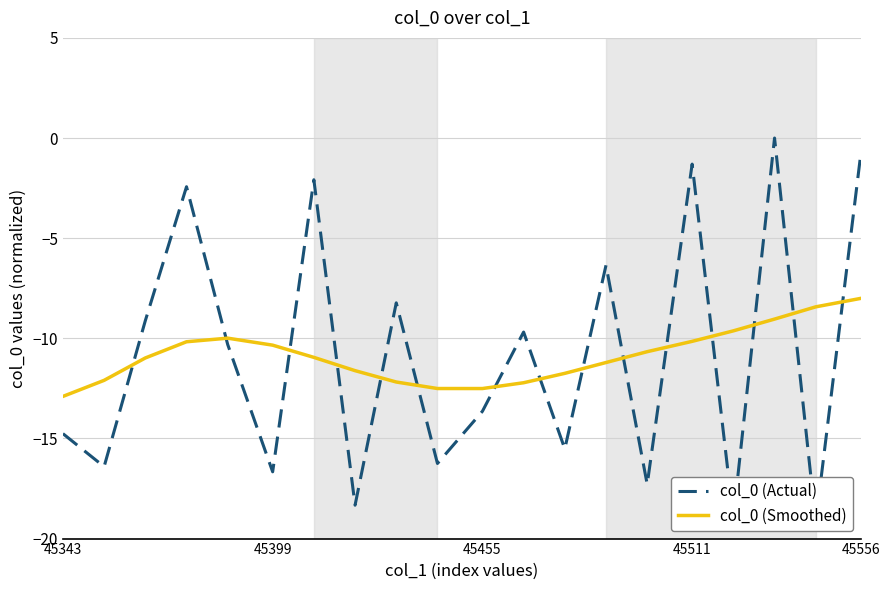

What is the minimum value for col_0 (Smoothed)?

-12.9